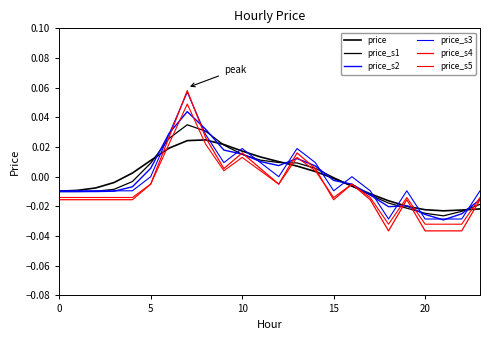

Does the chart display data point markers on the line(s)?

No